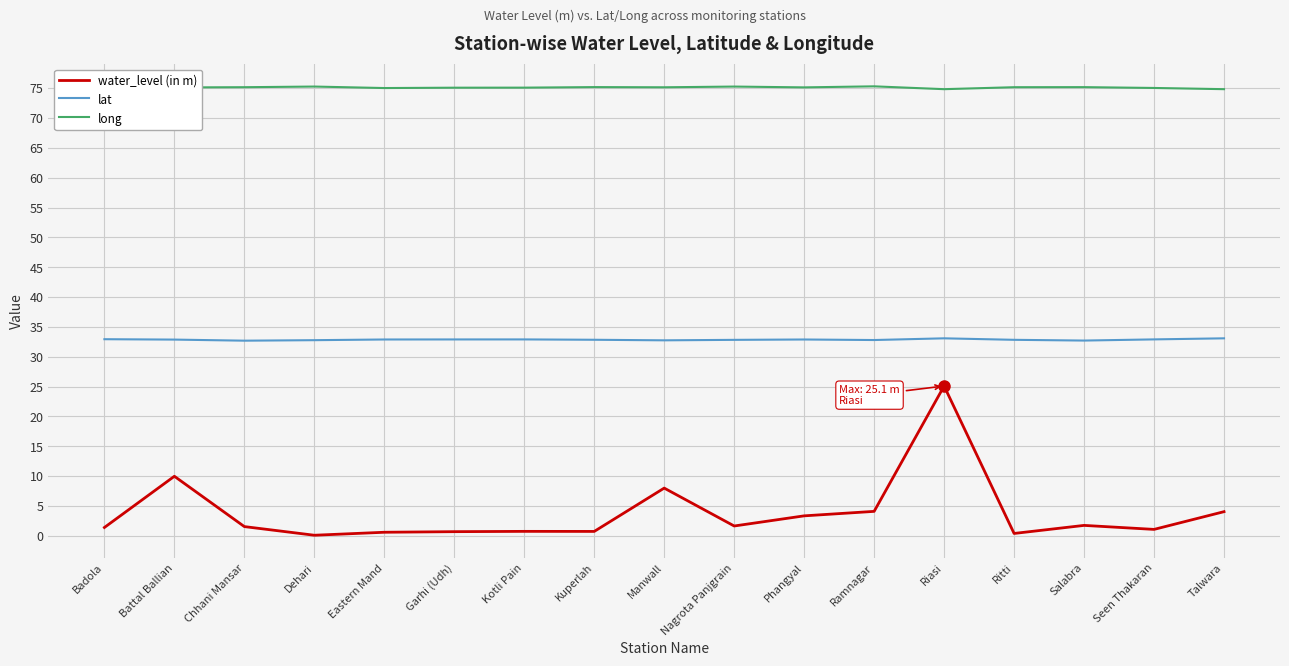

The value of water_level (in m) at Dehari is 0.1. True or false?

True